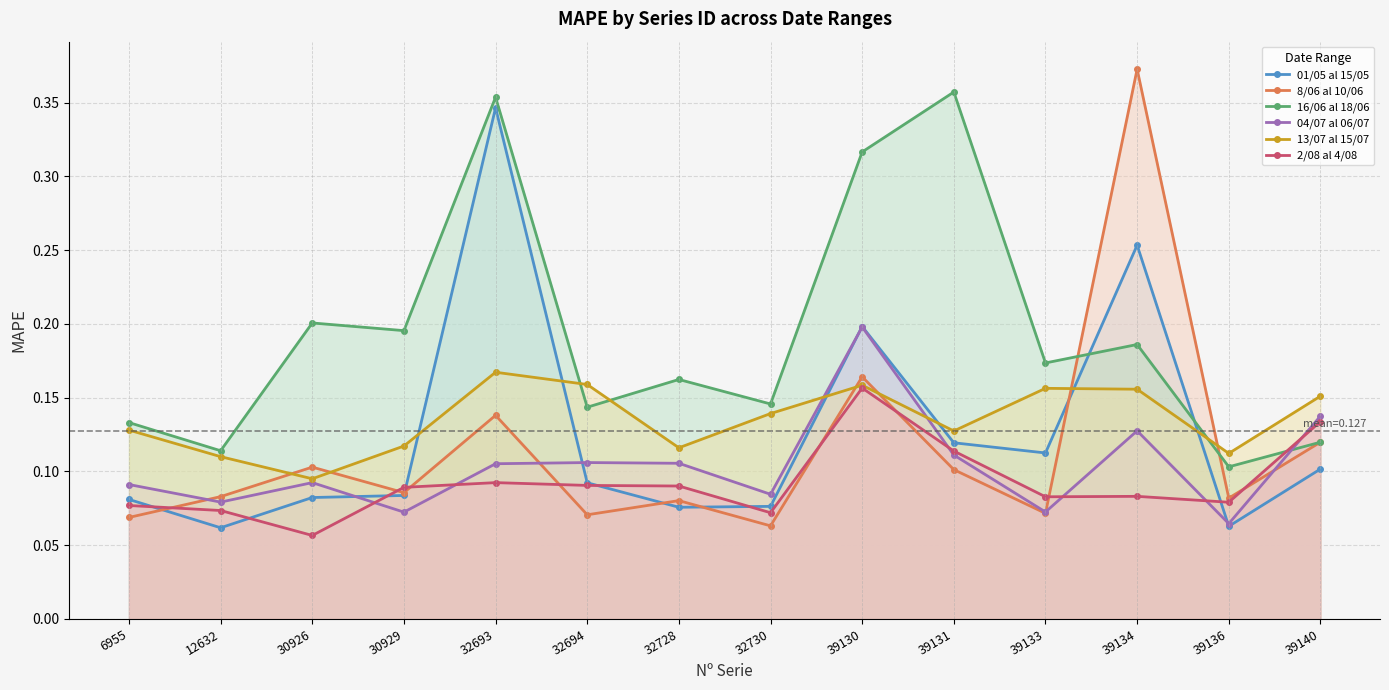

What is the sum of the 13/07 al 15/07 values at 30929 and 39131?

0.2